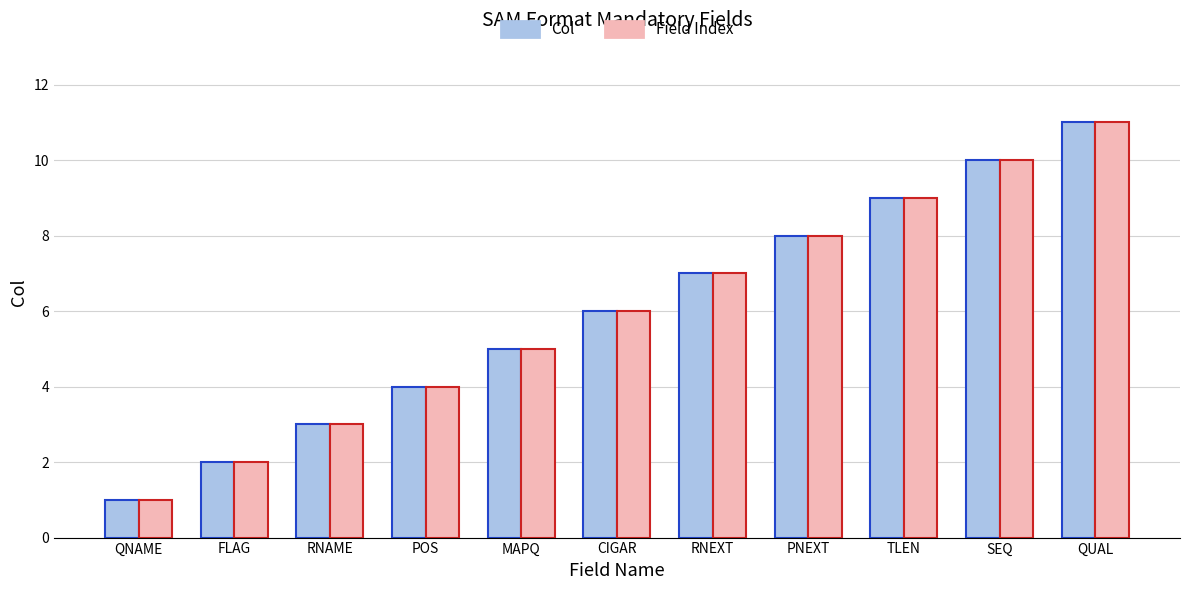

Count the Field Index values in the range 3 to 9.

7